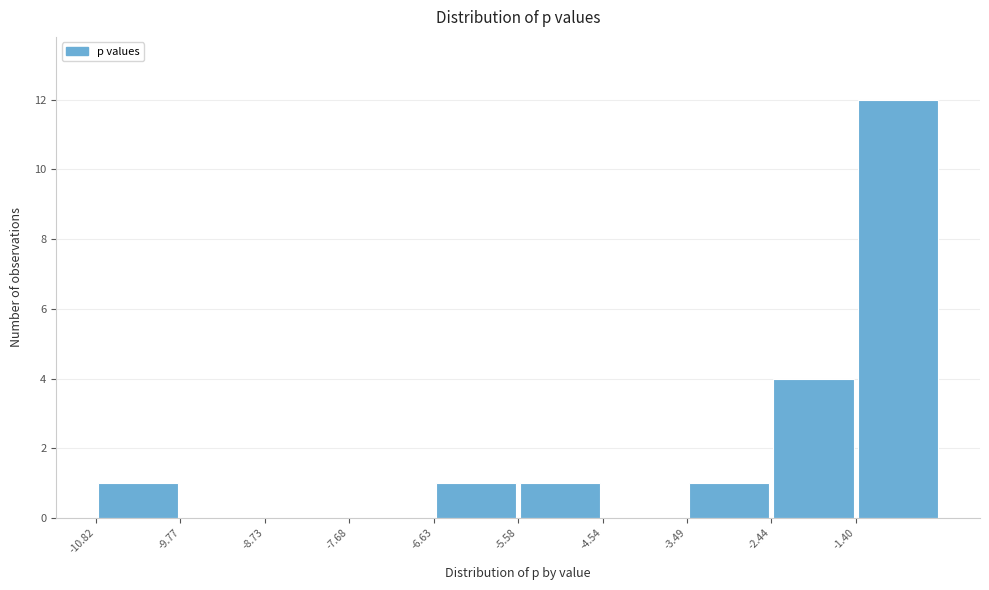

Which range on the x-axis has the tallest bar?

-1.4 to -0.4